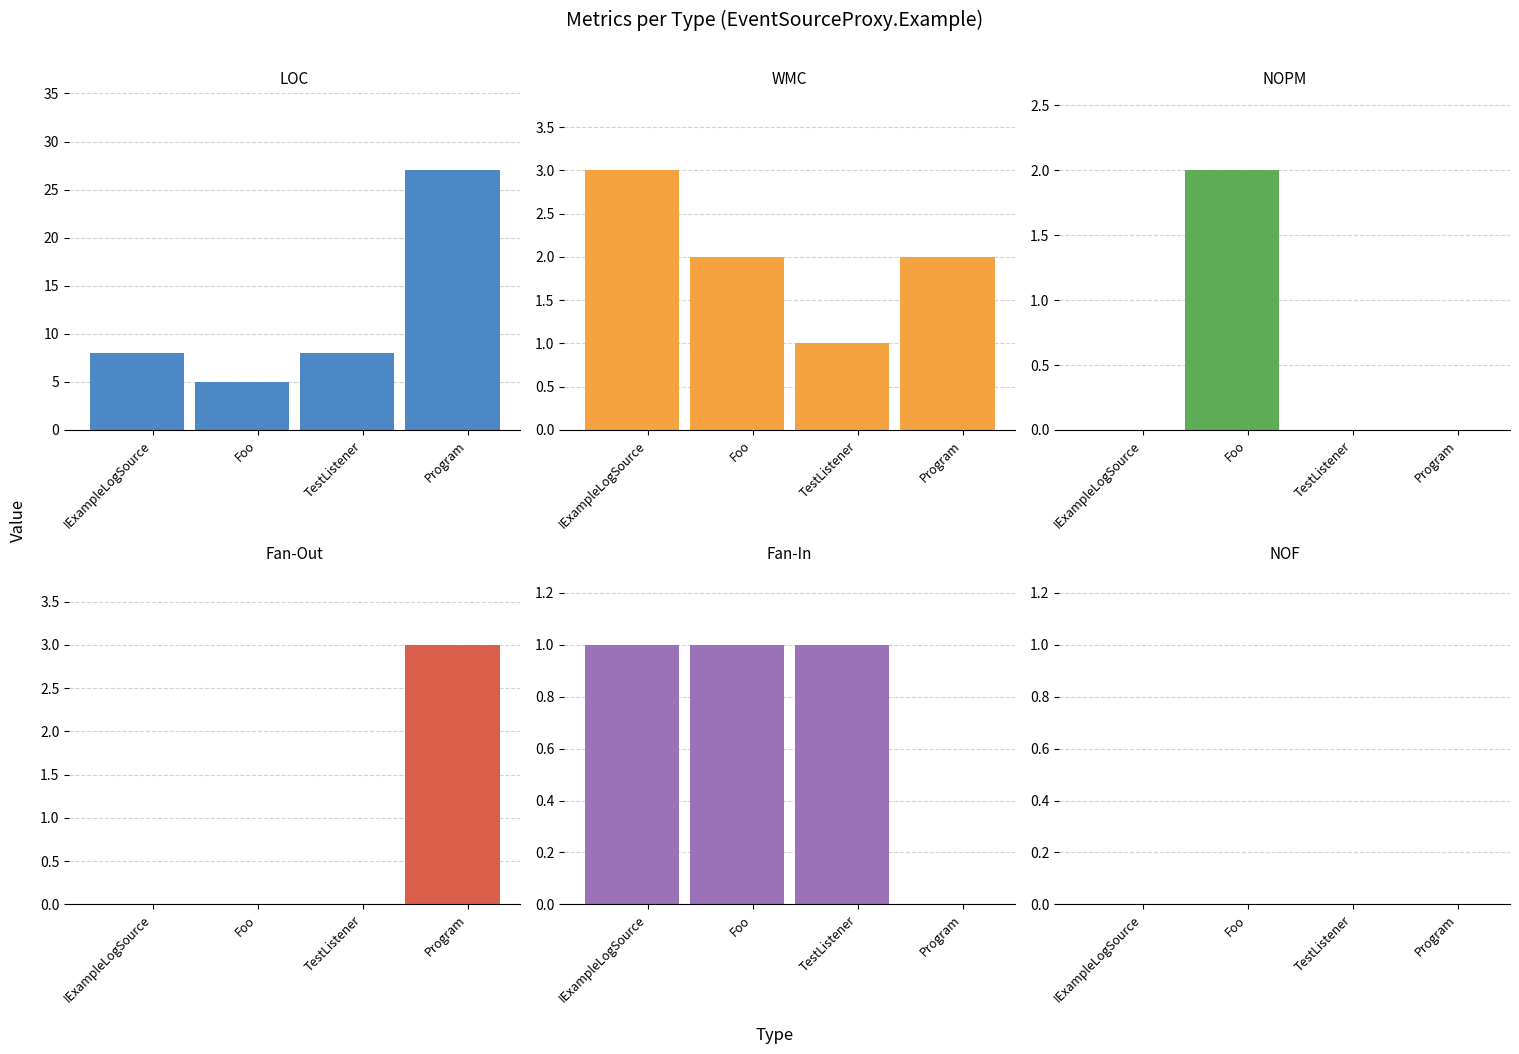

What is the difference between the maximum and minimum values in the Fan-Out series?

3